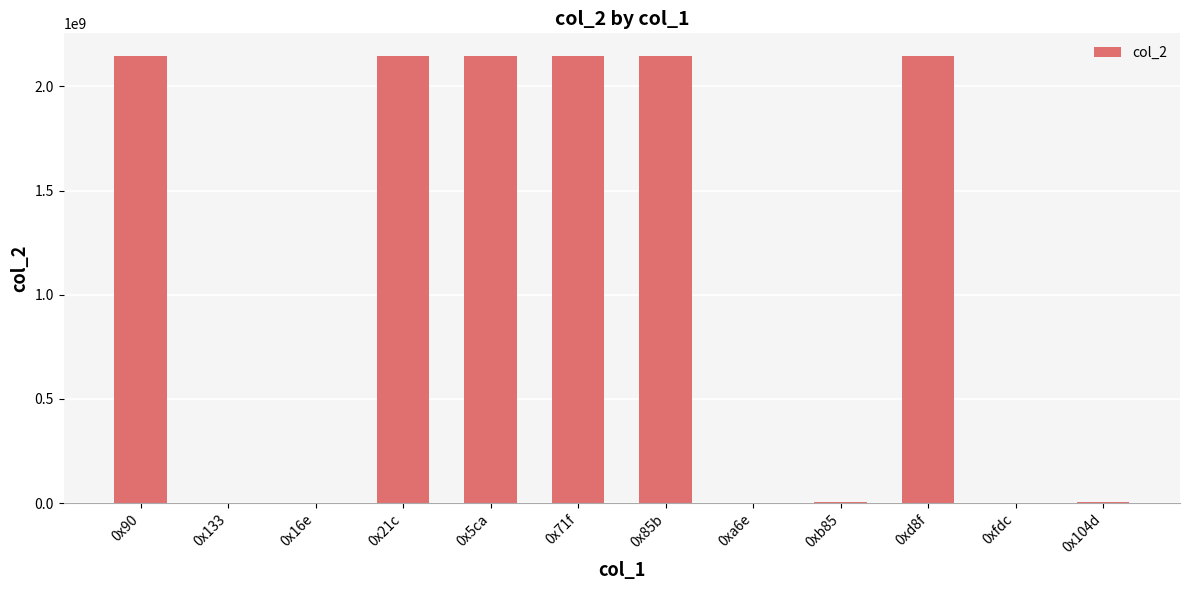

What is the sum of all values?

12892062611